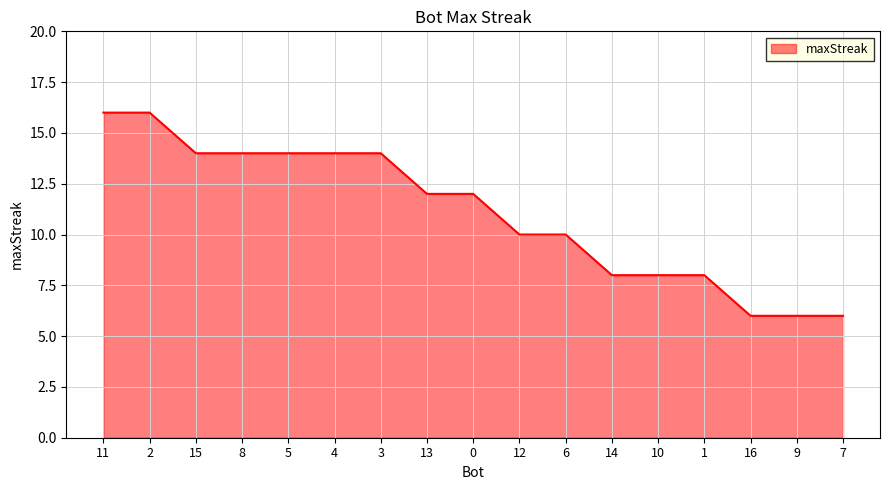

Count the values in the range 8 to 14.

12